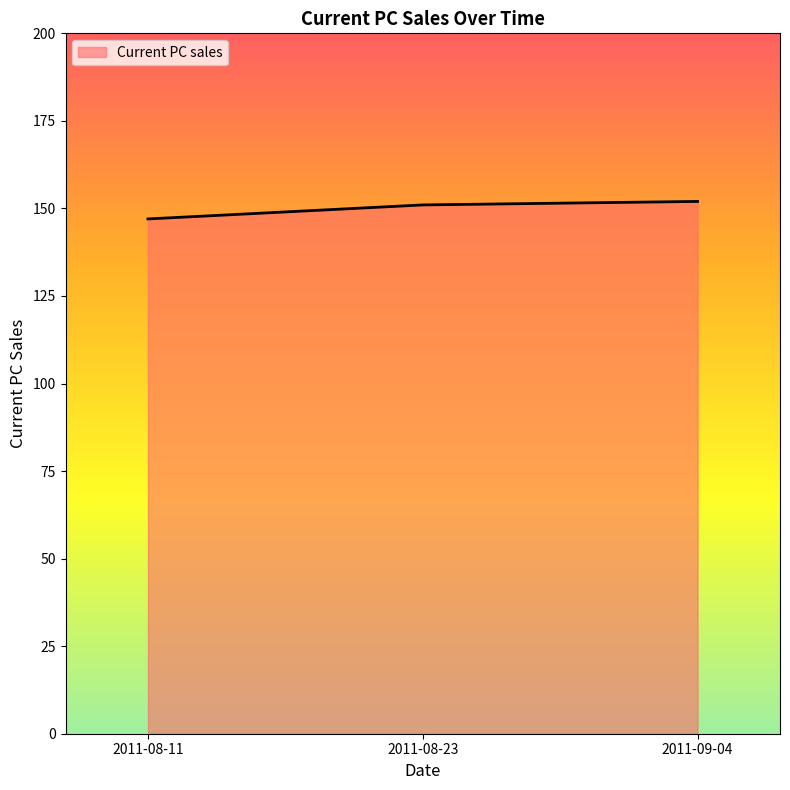

At which category does the chart reach its minimum across all series?

2011-08-11